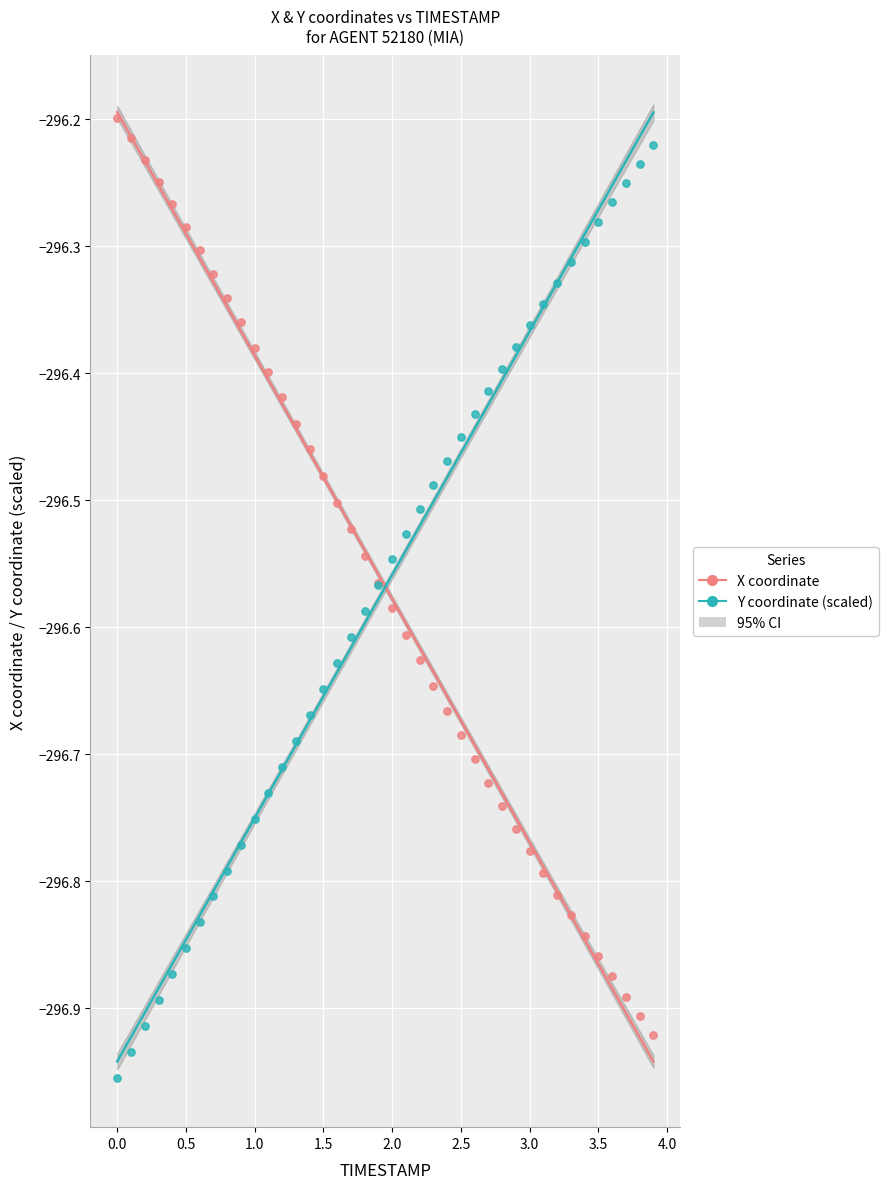

Which series reaches the minimum Y coordinate?

Y coordinate (scaled)